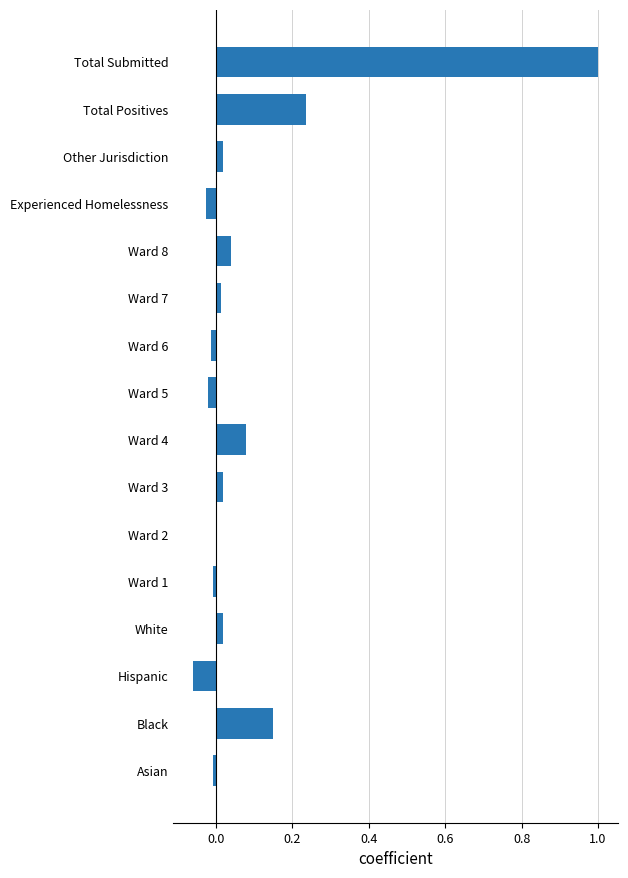

What is the sum of all values?

1.4